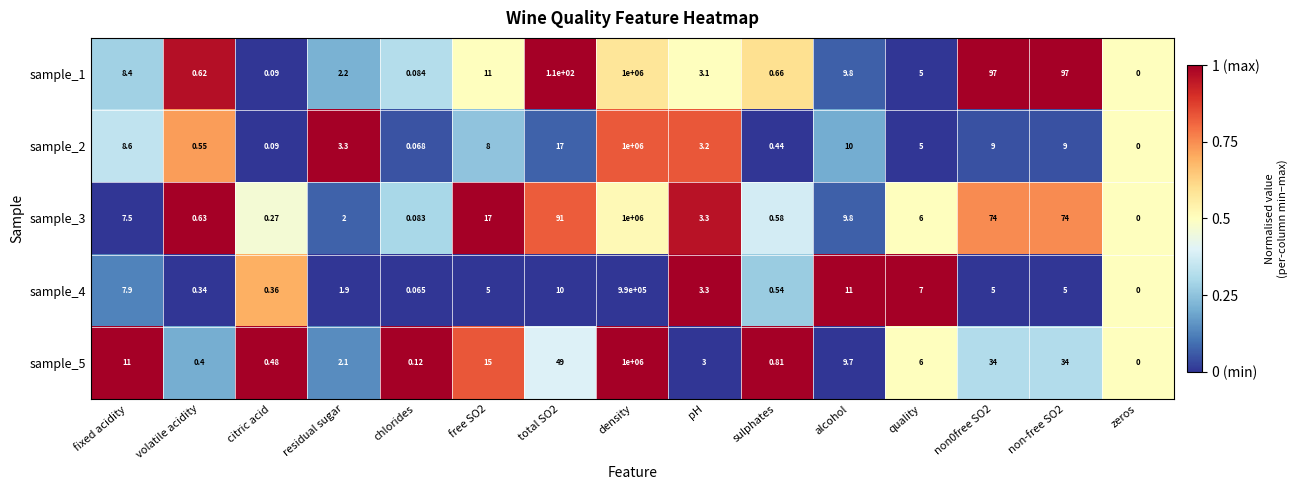

Which series has the largest total across all categories?

sample_1